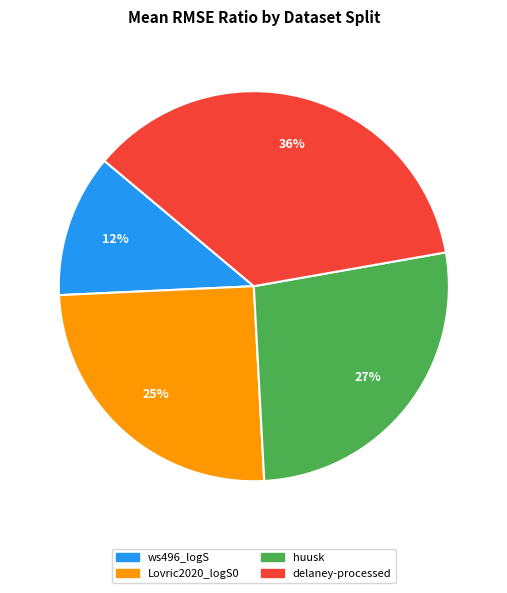

To the nearest percent, what is the average slice percentage?

25%